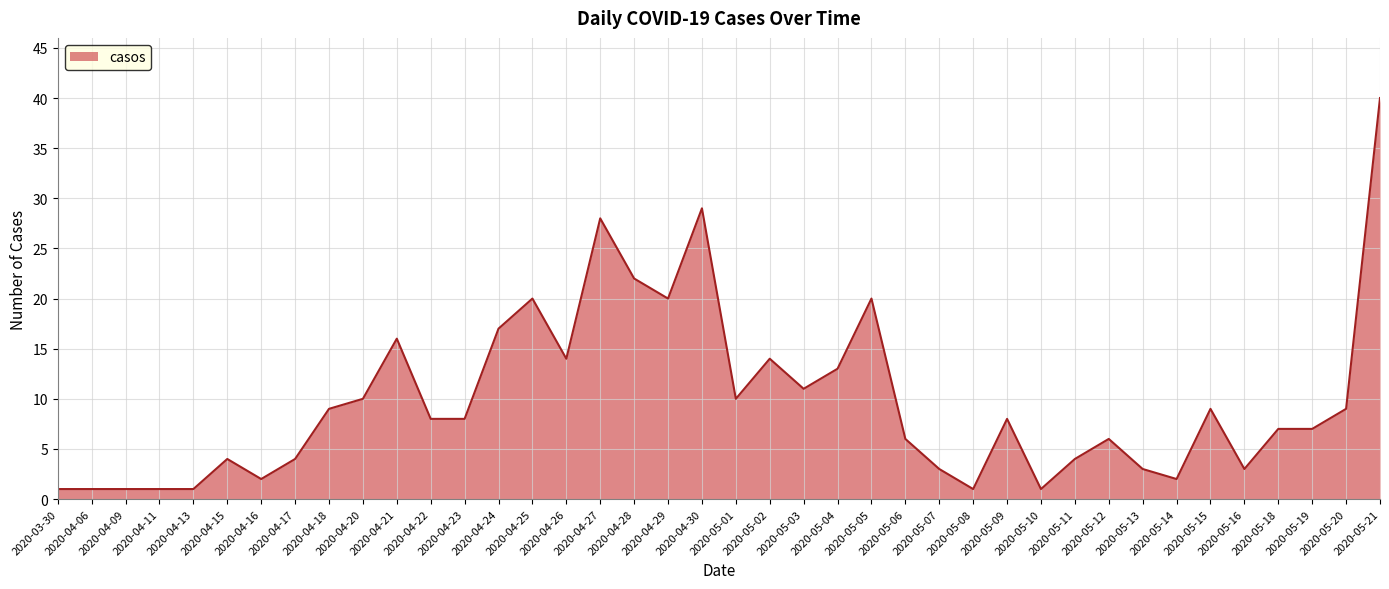

Which has a higher value, 2020-05-12 or 2020-04-30?

2020-04-30